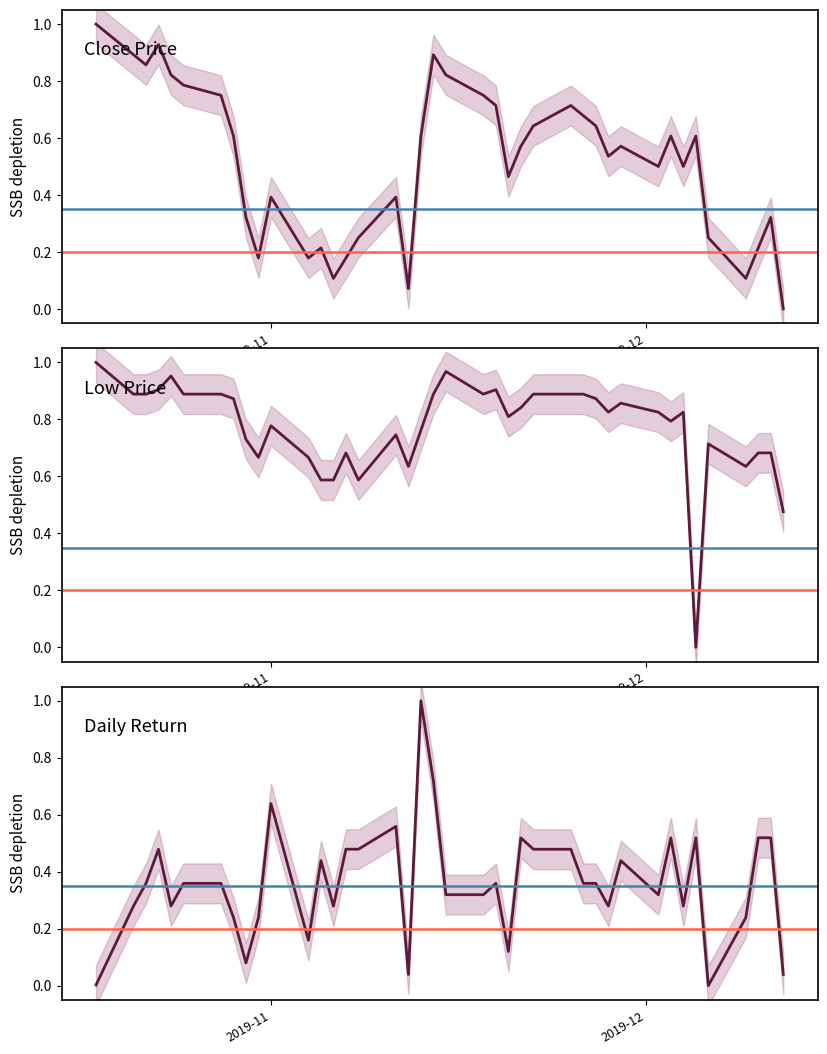

How many lines are shown in the chart?

3